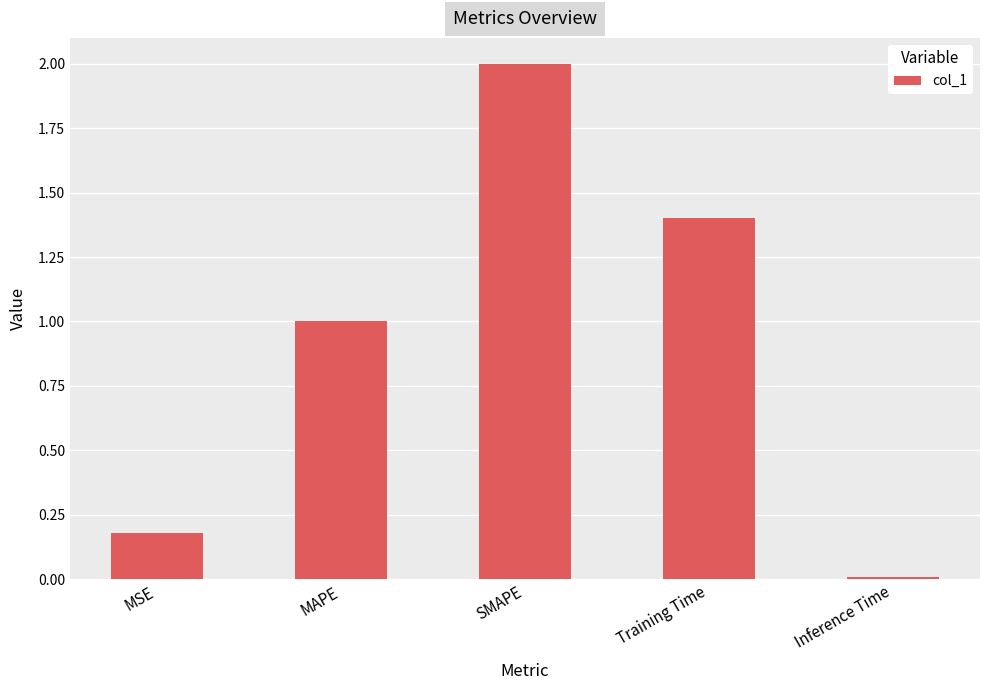

Between Inference Time and SMAPE, which is larger?

SMAPE